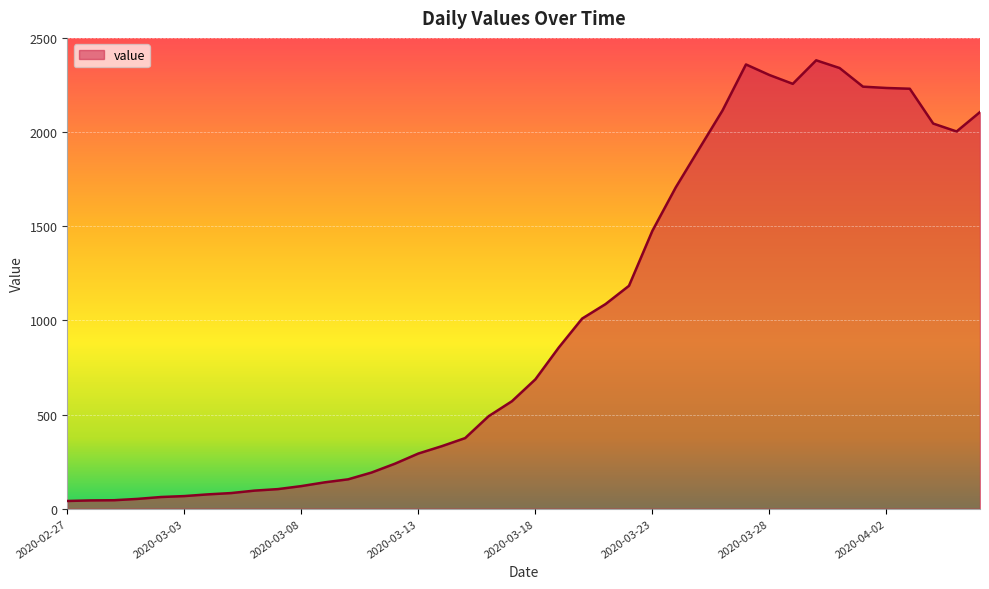

What is the maximum value shown in the chart?

2382